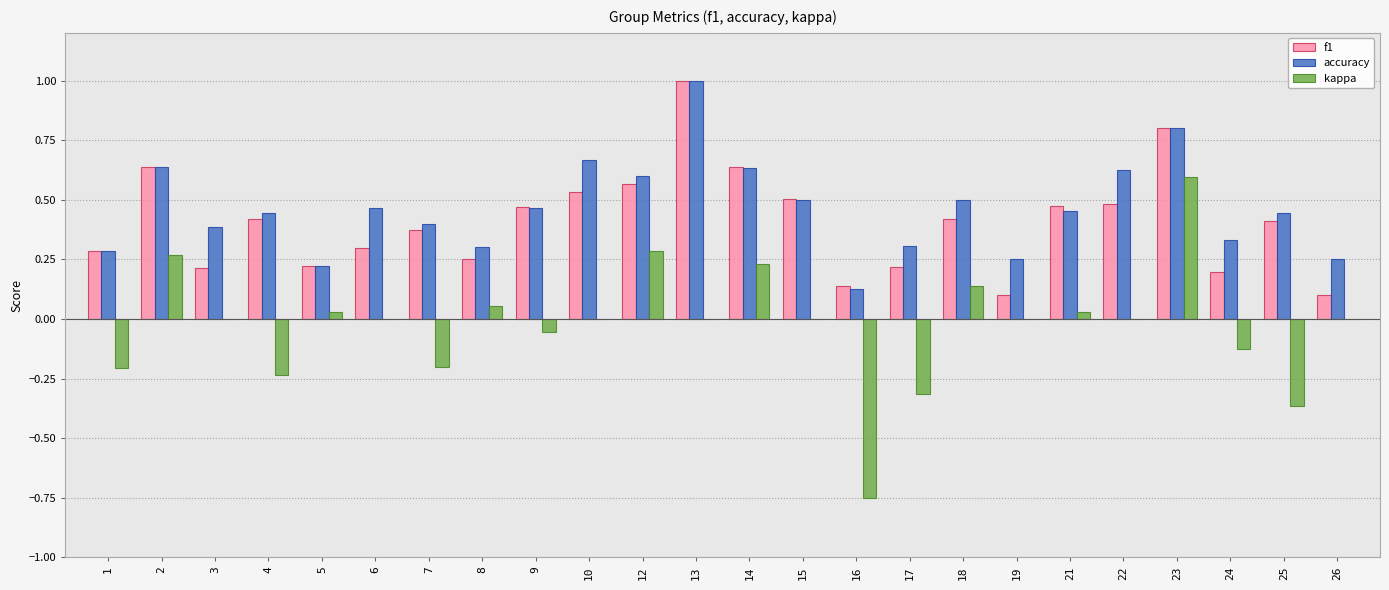

The value of kappa at 4 is -0.2. True or false?

True